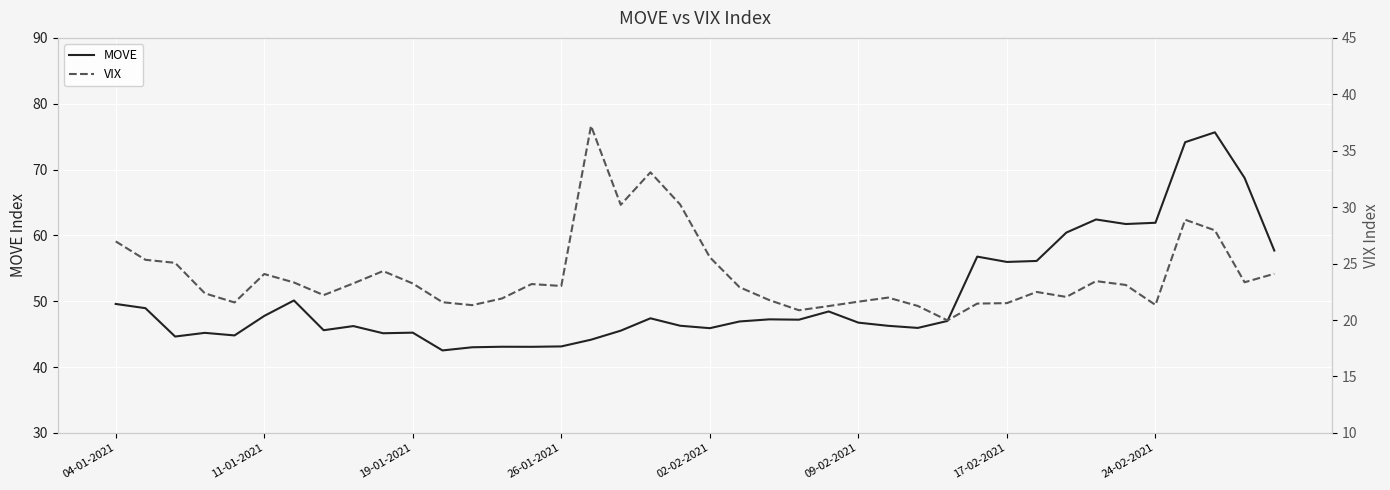

What is the greatest value displayed?

75.7